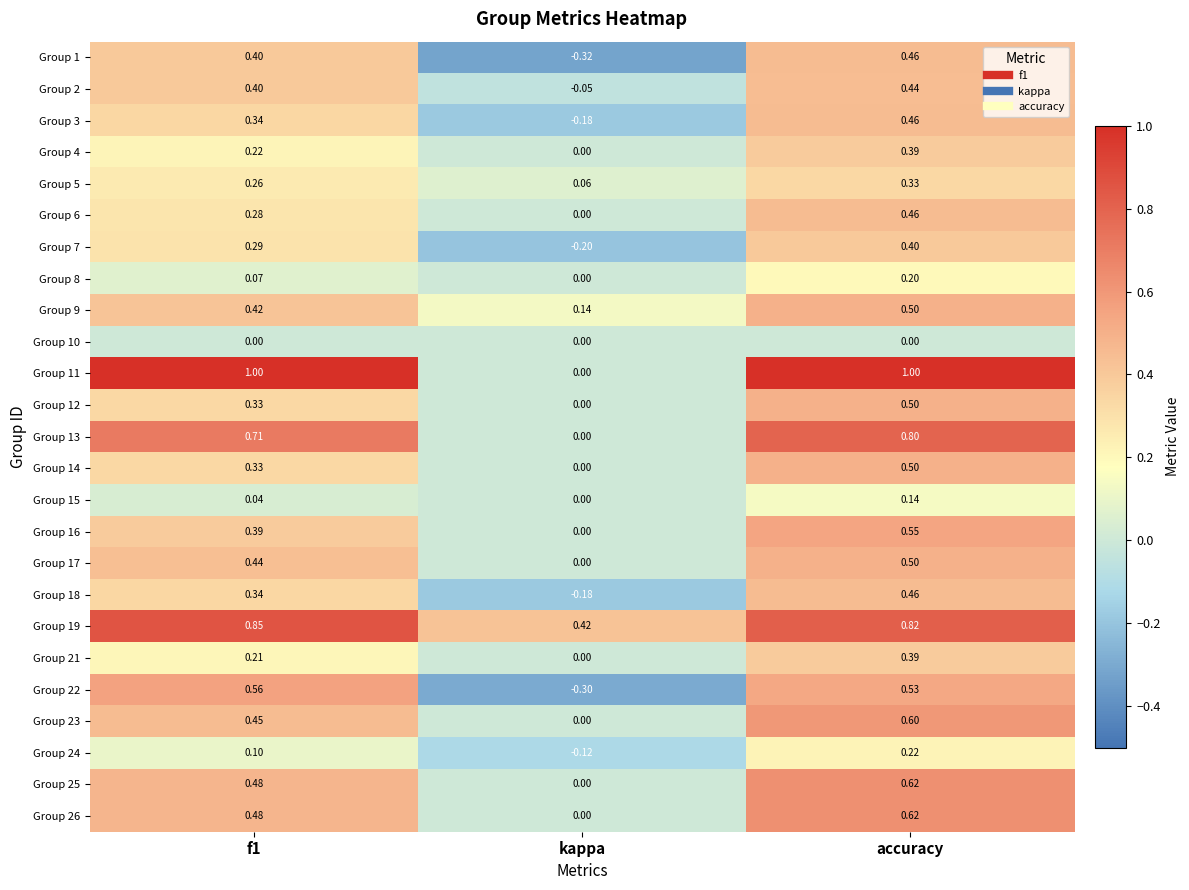

At which label is Group 18 closest to 0?

kappa